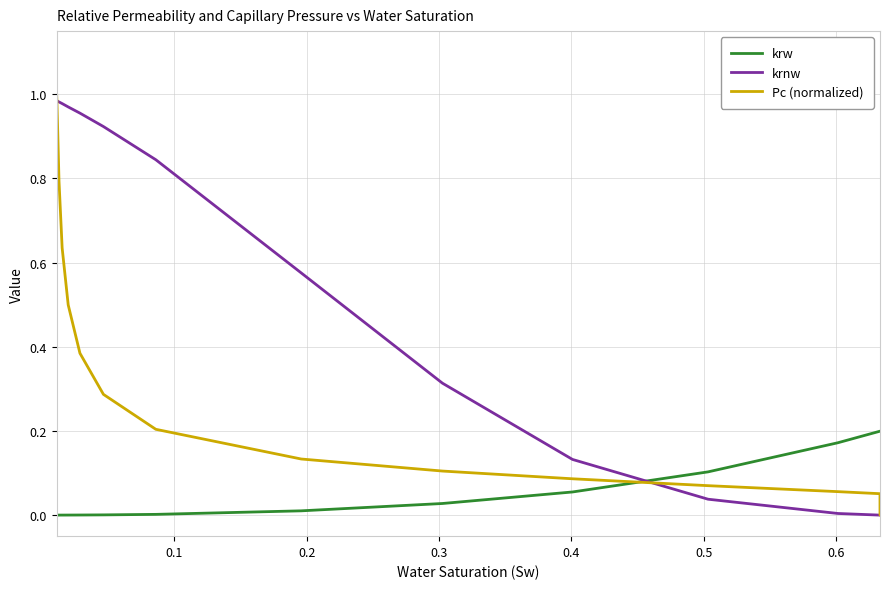

How many intersections are there between krw and Pc (normalized)?

1